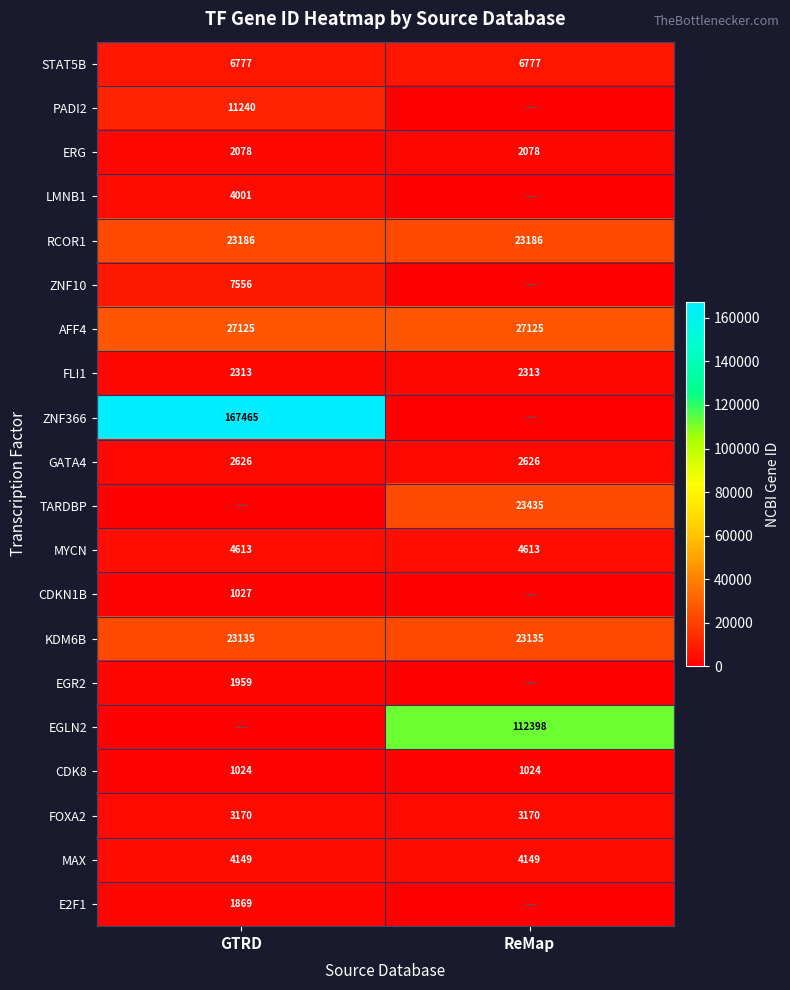

What is the approximate value of CDK8 at GTRD?

1024